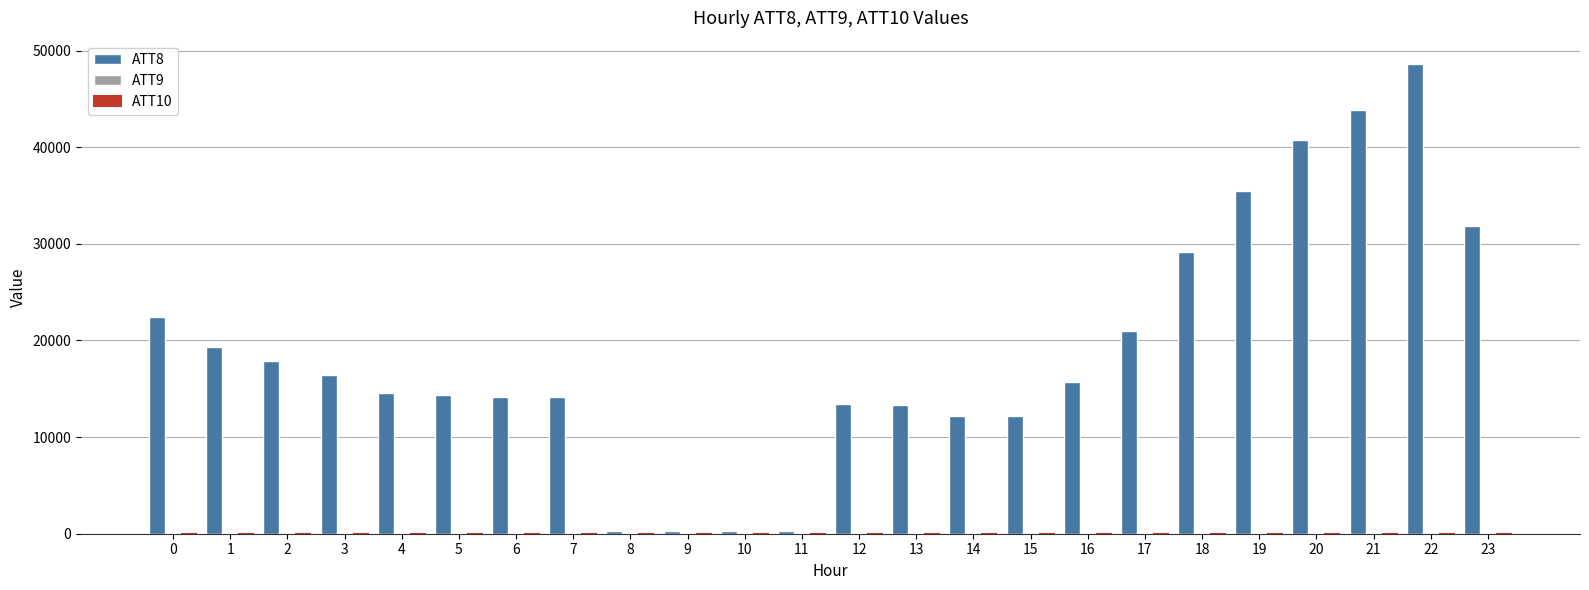

Are the bars grouped side by side (vs. stacked)?

Yes